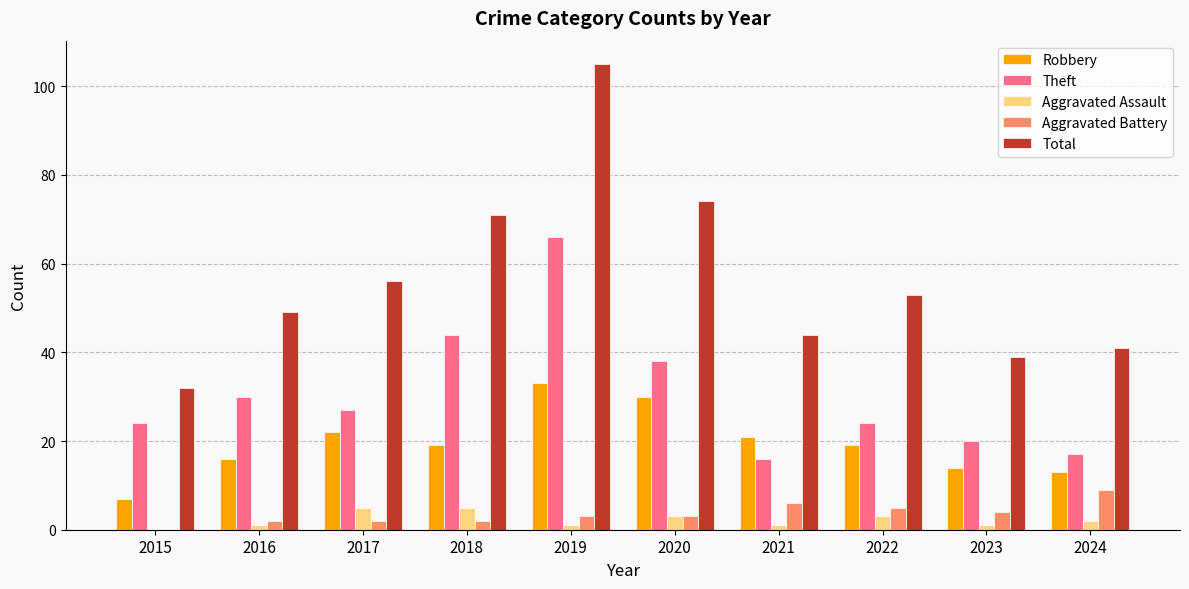

Which series changed the most between 2015 and 2016?

Total